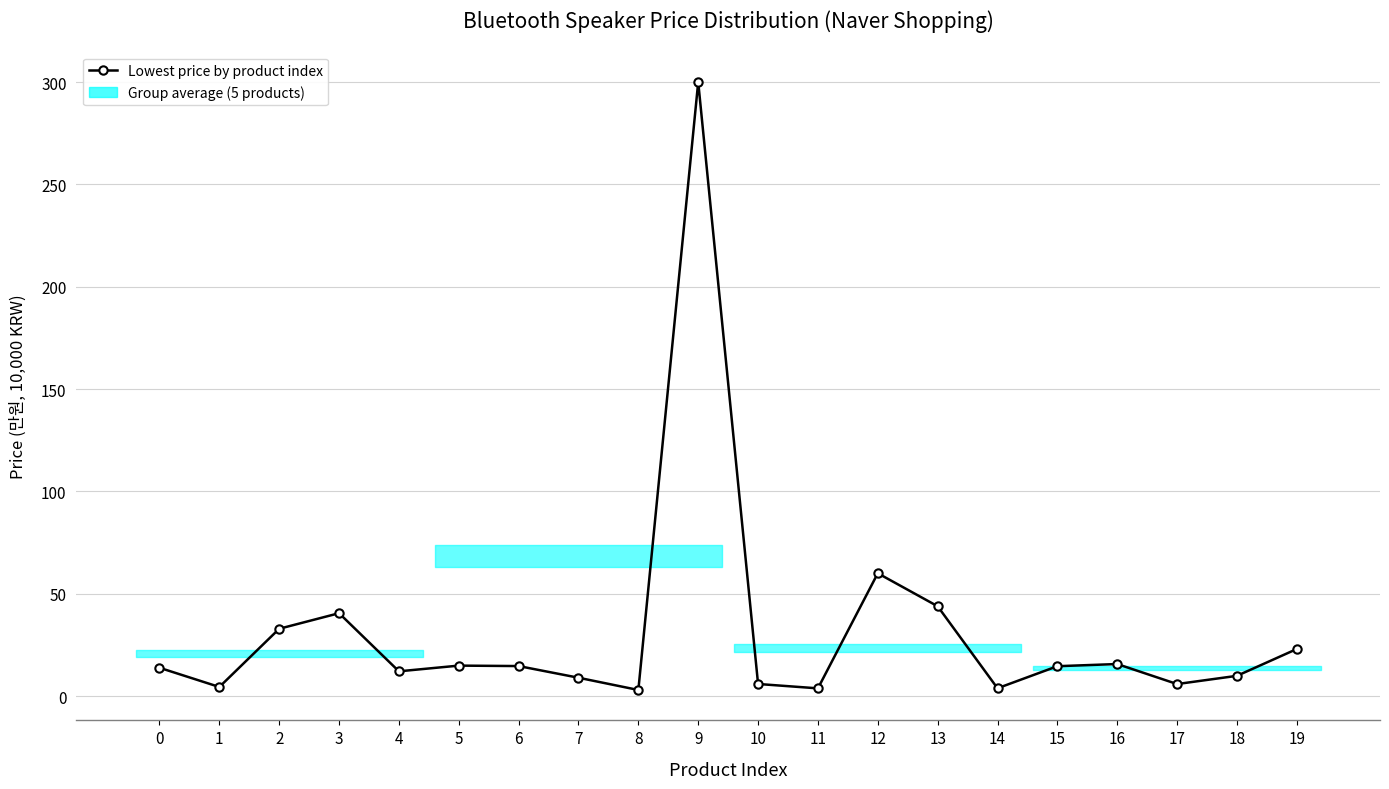

What is the difference between the maximum and minimum values?

297.0